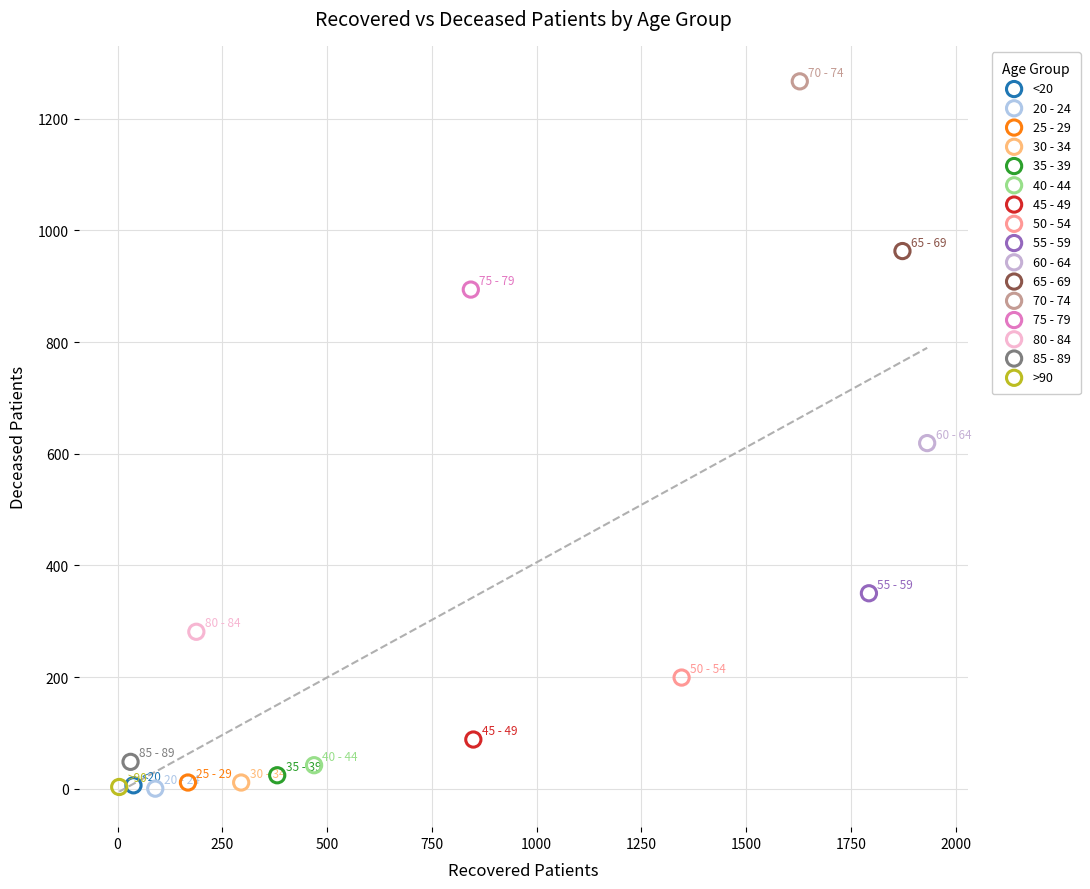

Which series contains the highest Y value?

70 - 74